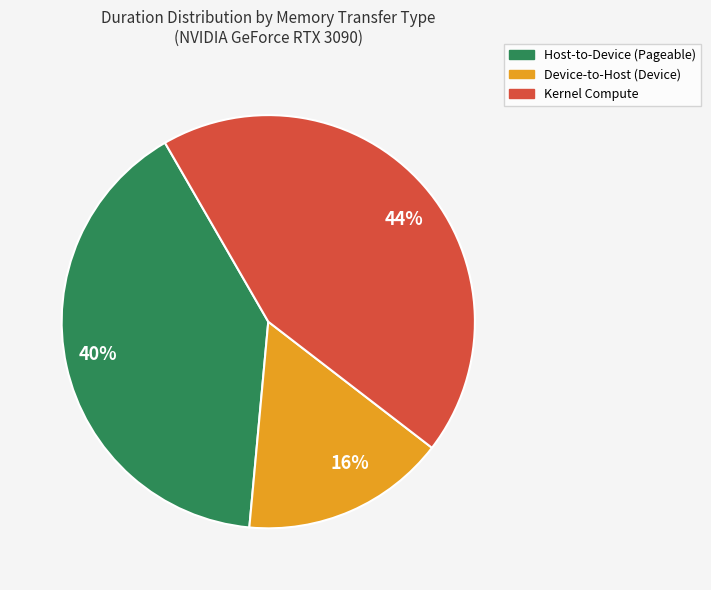

To the nearest percent, what is the combined percentage of 16% and 40%?

56%